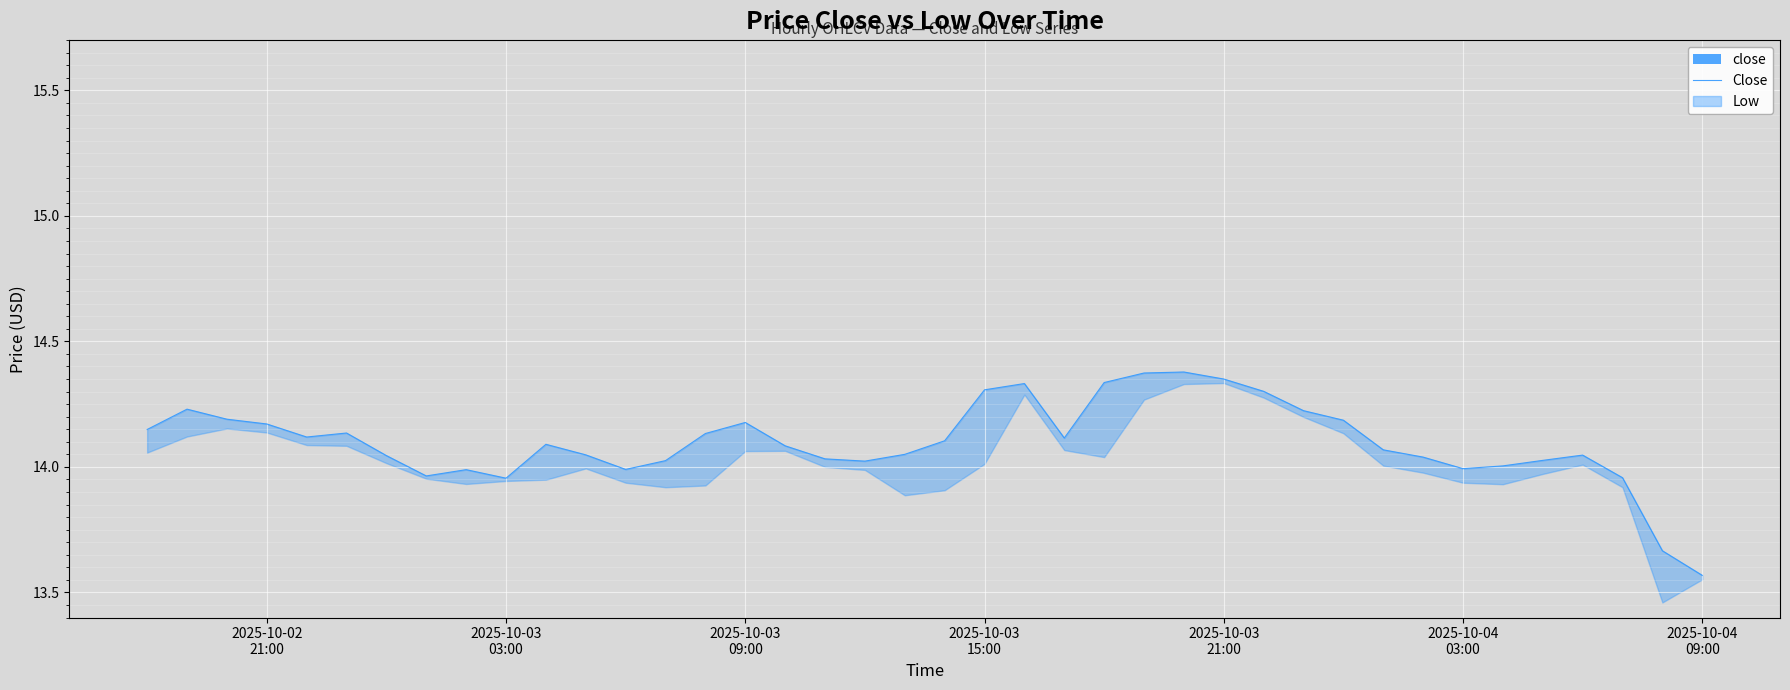

Count the number of values greater than 14.

32